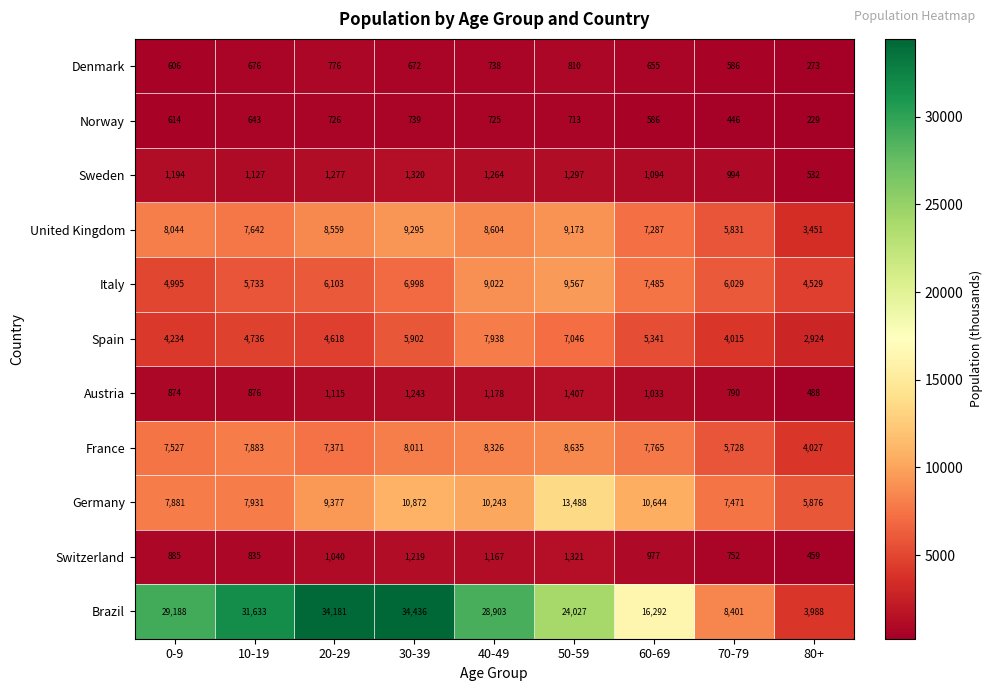

Count the number of data series in this chart.

11